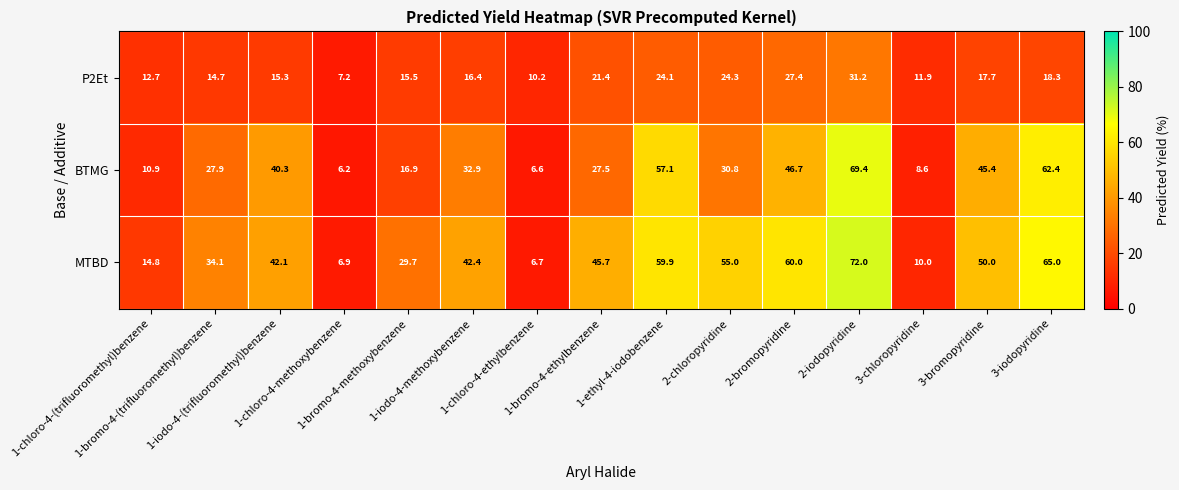

Which series has the widest spread of values?

MTBD